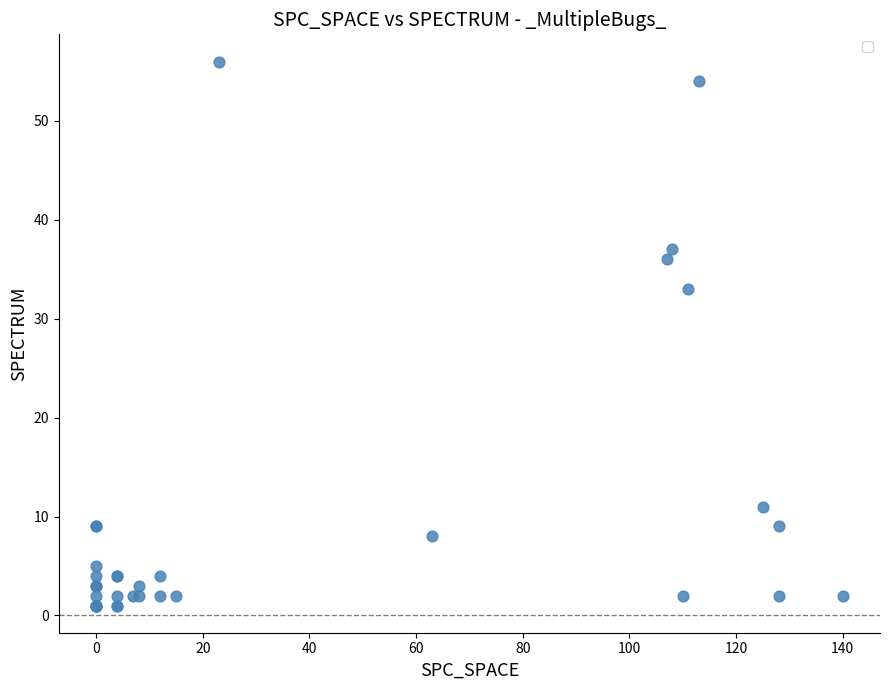

What Y value in the scatter plot is closest to 28?

33